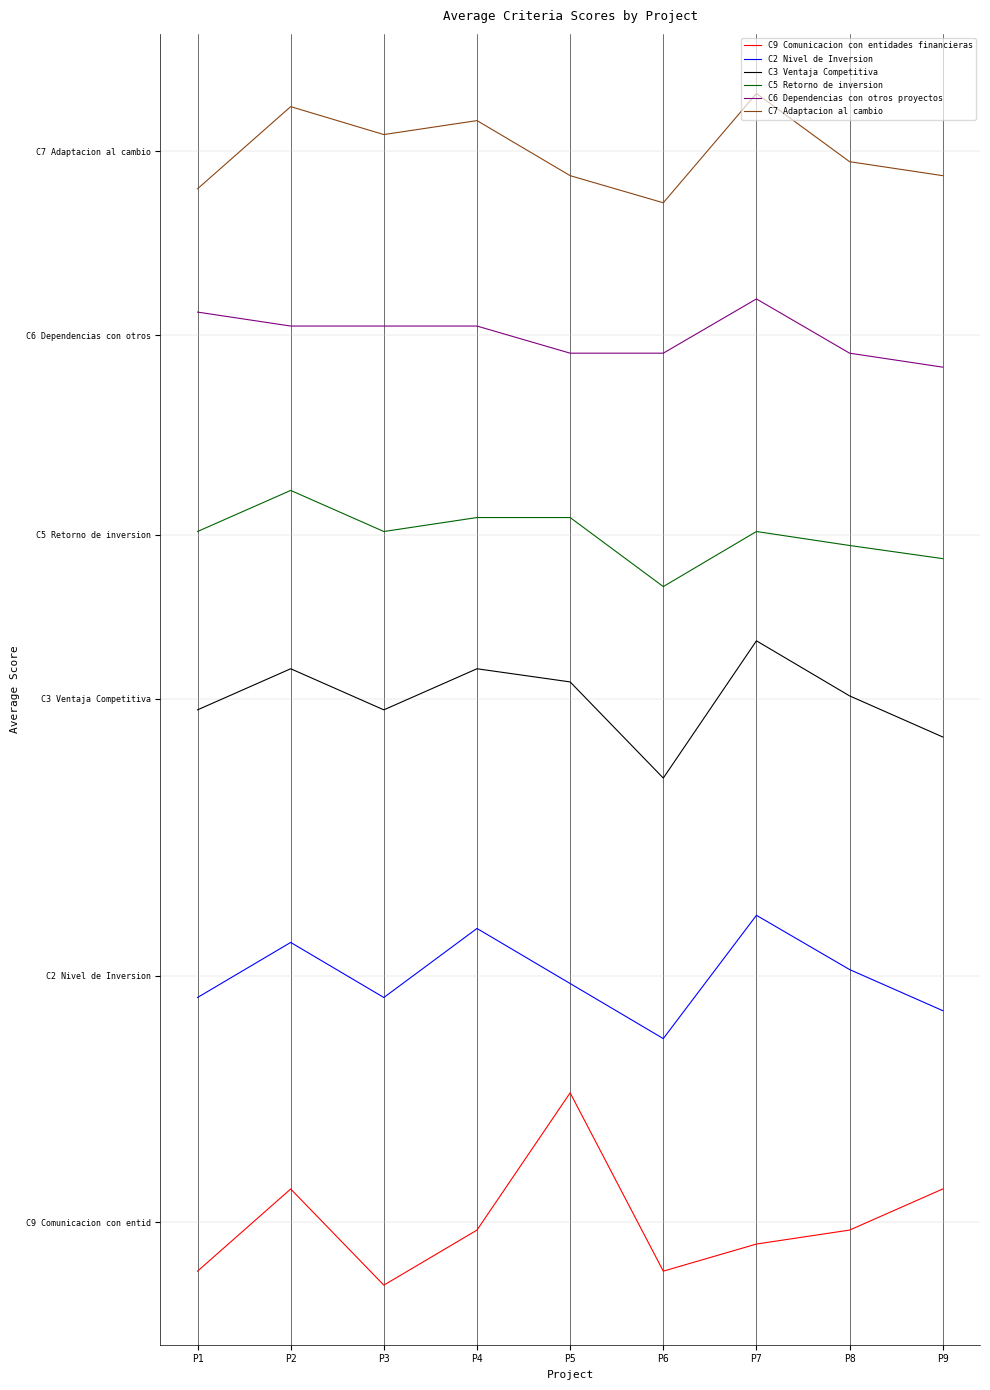

Is this an area chart (filled region under the line)?

No